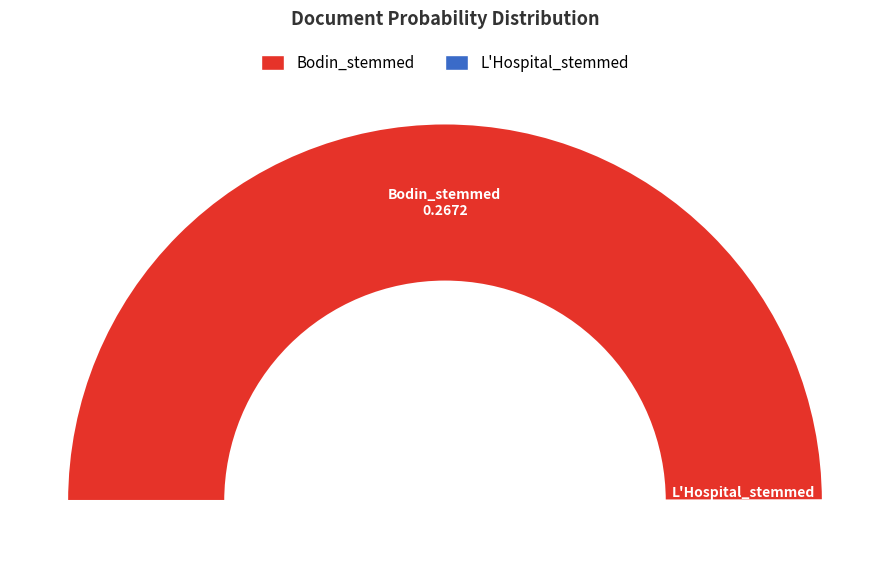

True or false: Bodin_stemmed accounts for 95% of the total.

False